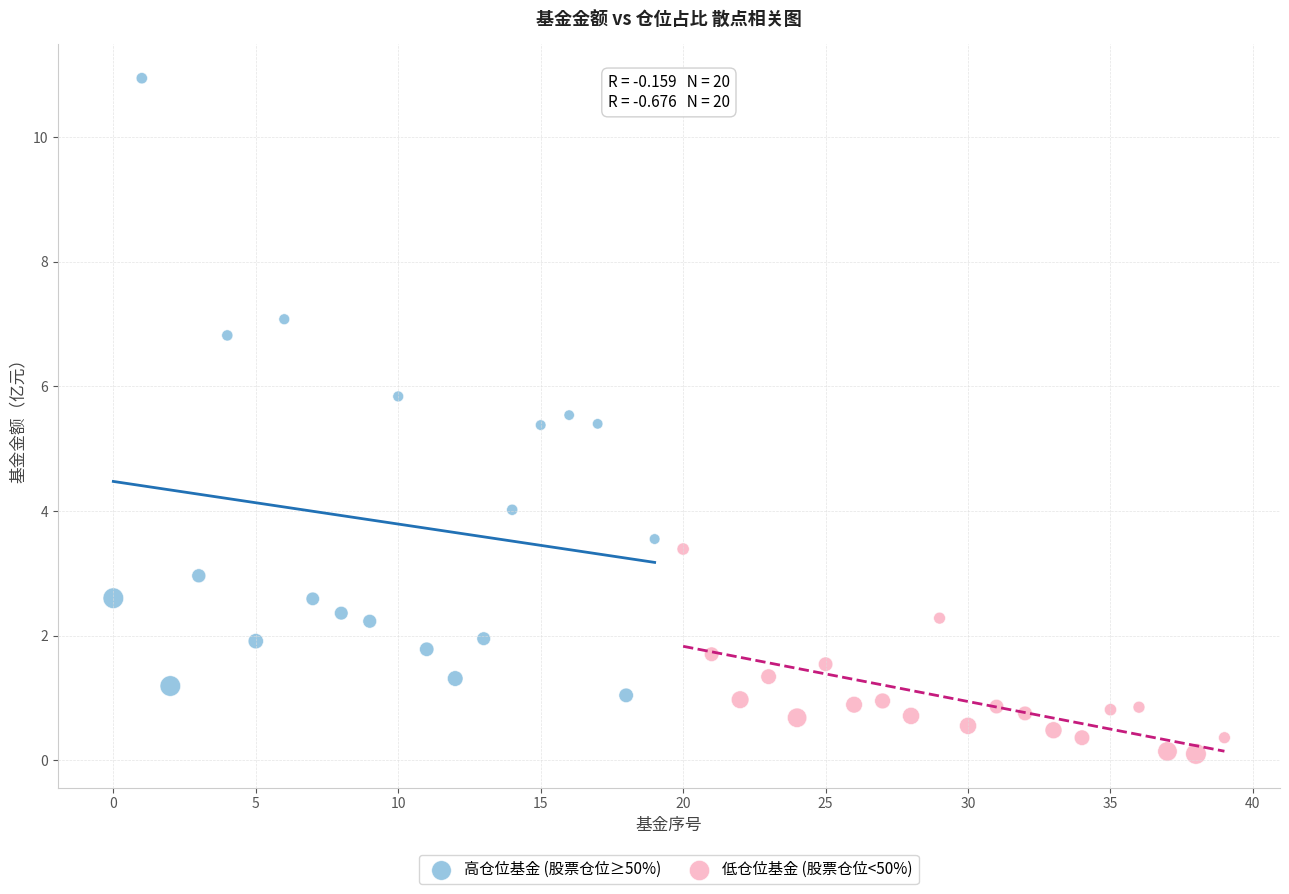

What are all the series names shown in the legend?

高仓位基金 (股票仓位≥50%), 低仓位基金 (股票仓位<50%)